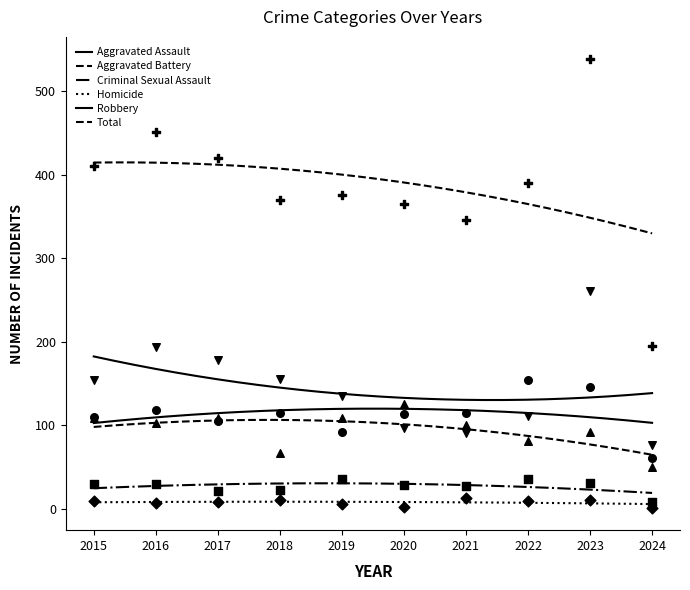

Which series has the largest total across all categories?

Total